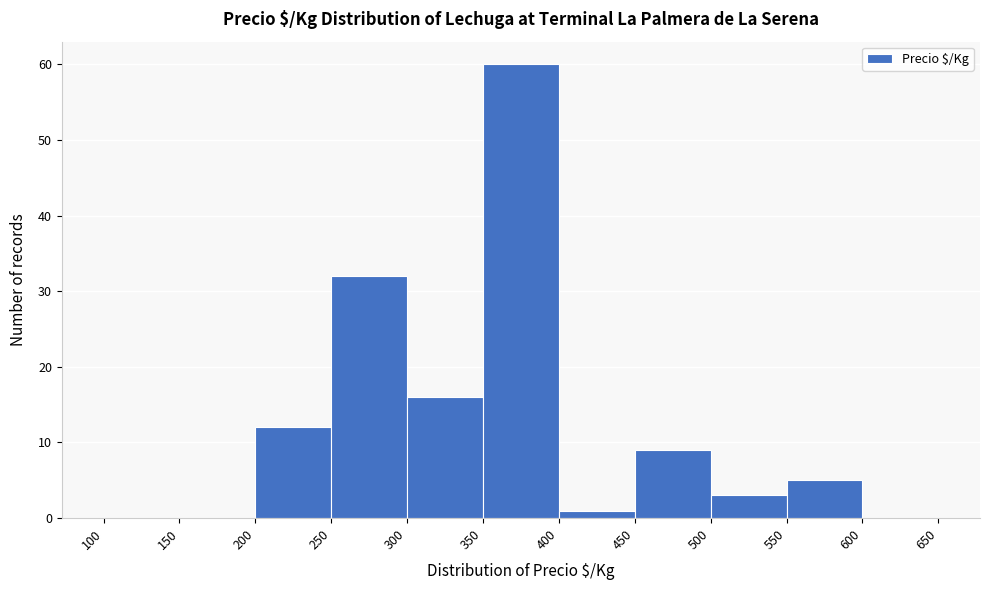

How tall is the bar that spans 400 to 450 on the x-axis? The values are not printed on the chart, so give them approximately, as read against the axis.

1